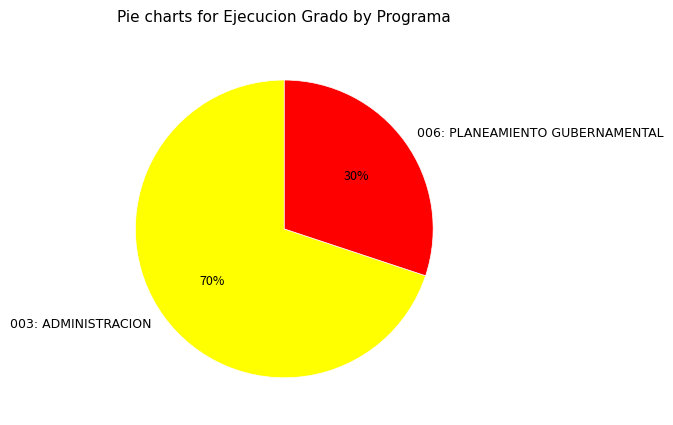

Do 006: PLANEAMIENTO GUBERNAMENTAL and 003: ADMINISTRACION together represent more than half of the pie?

Yes